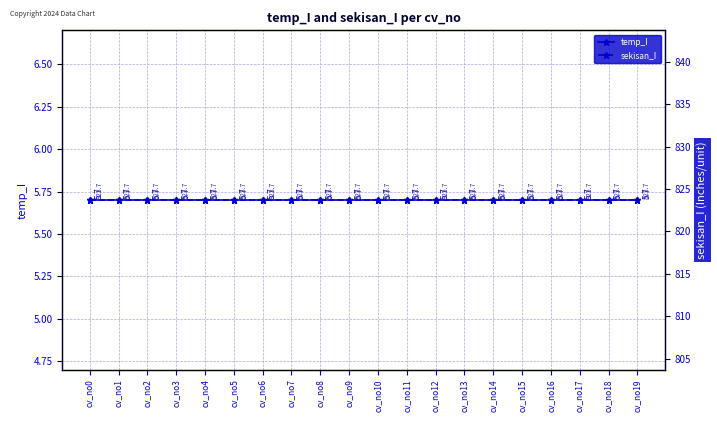

What is the total value across all series at cv_no0?

829.4